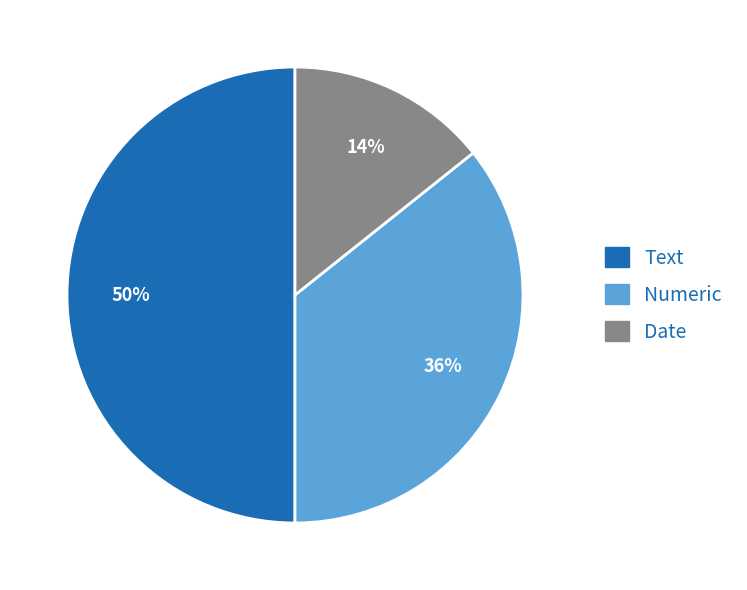

To the nearest percent, what is the difference between the largest and smallest slice percentages?

36%